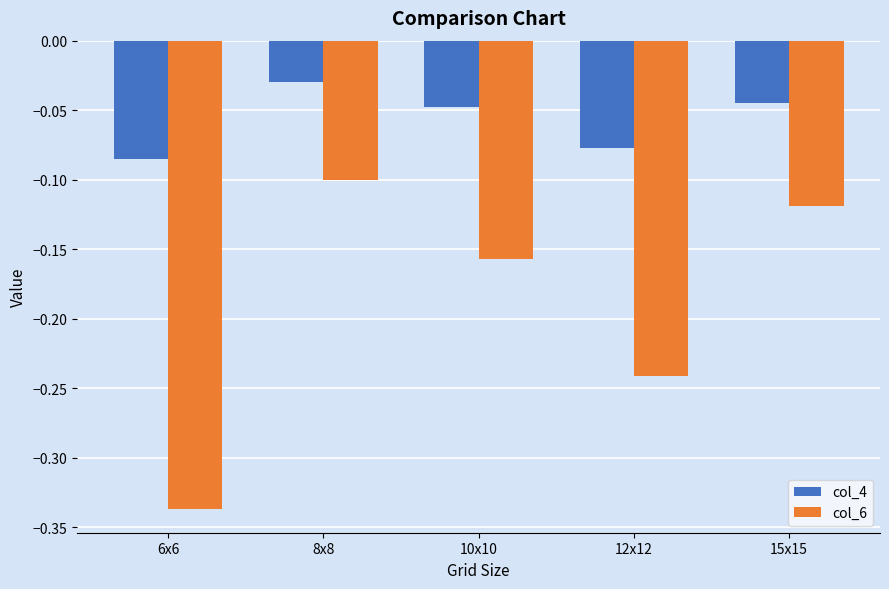

Which category has the highest value in the col_4 series?

8x8